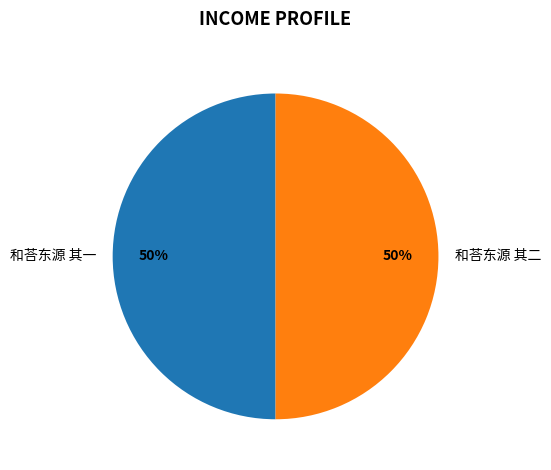

Do 和荅东源 其二 and 和荅东源 其一 together represent more than half of the pie?

Yes